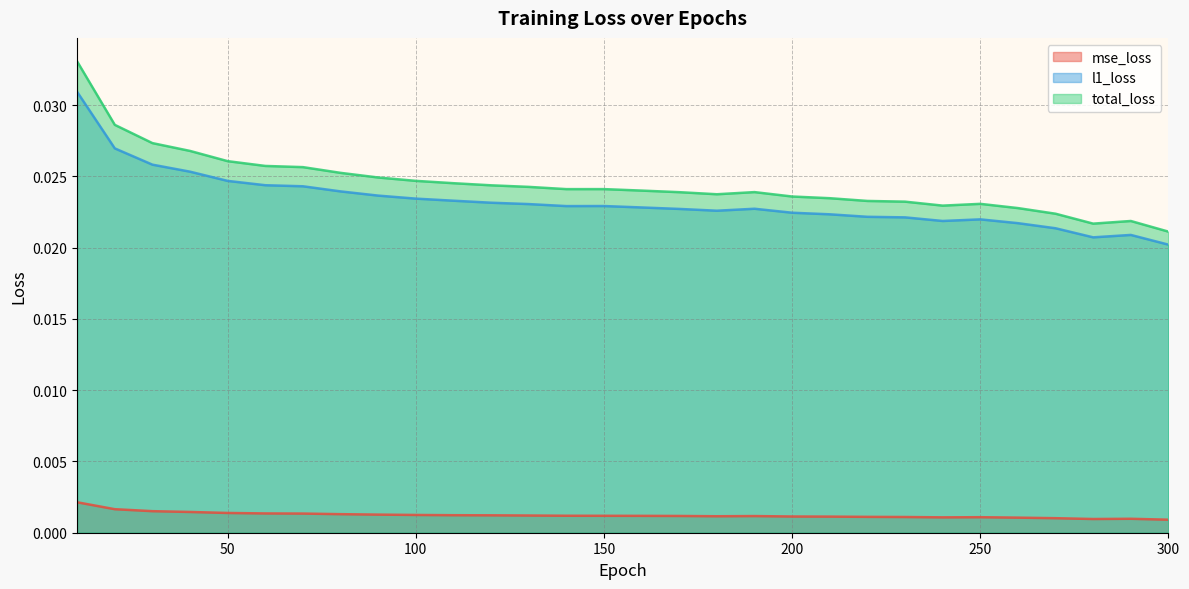

Rank the series by their maximum value, from lowest to highest.

mse_loss, l1_loss, total_loss